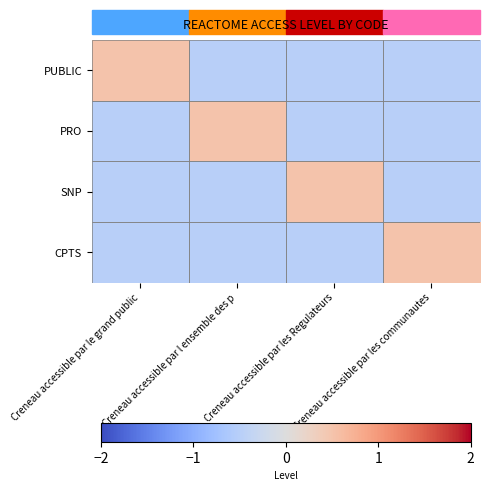

Which label corresponds to the smallest value in the chart?

Creneau accessible par l ensemble des p